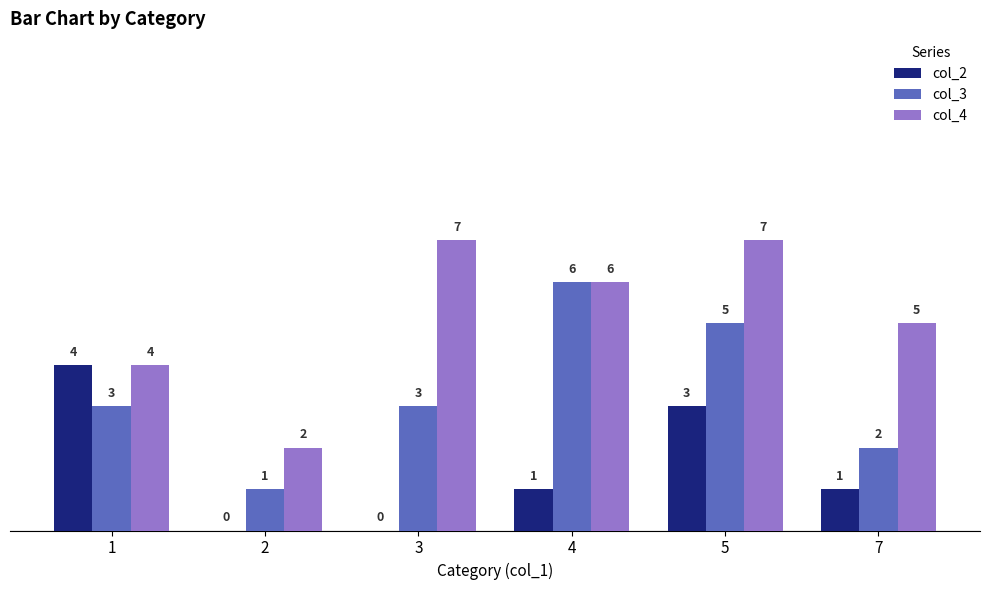

Count the number of data series in this chart.

3